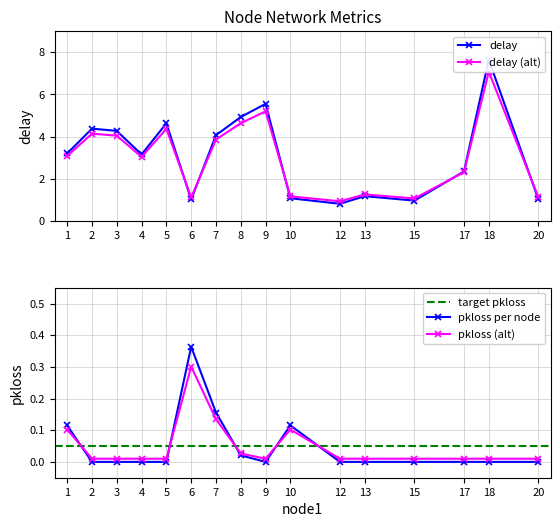

Reading left to right, list all the values displayed in this chart.

delay: 3.2	4.4	4.3	3.2	4.6	1.0	4.1	4.9	5.6	1.1	0.8	1.2	1.0	2.4	7.6	1.0
pkloss: 0.1	0.0	0.0	0.0	0.0	0.4	0.2	0.0	0.0	0.1	0.0	0.0	0.0	0.0	0.0	0.0